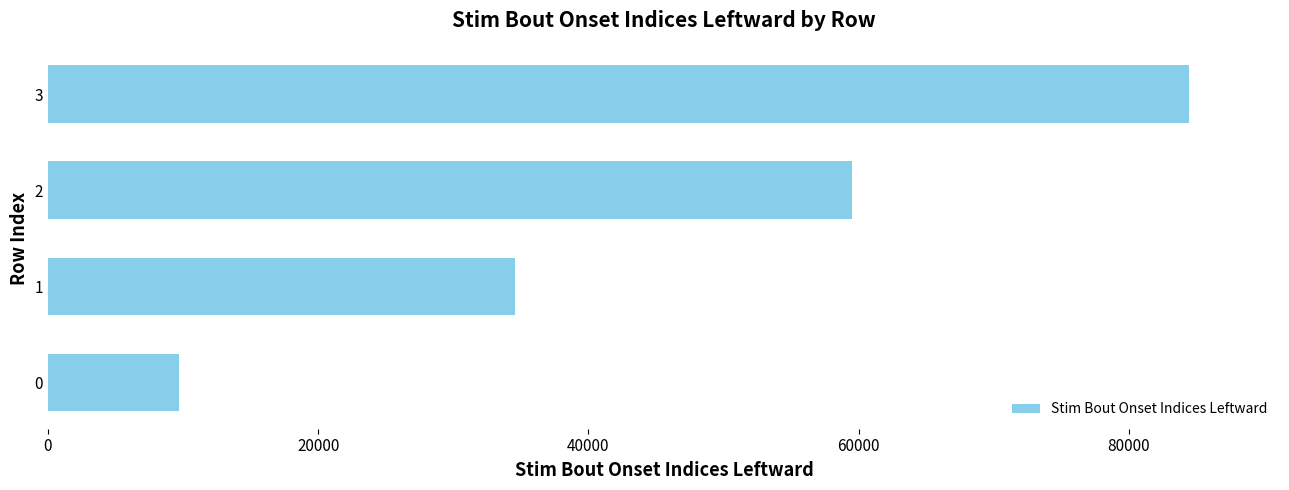

What value does the data have at 3?

84423